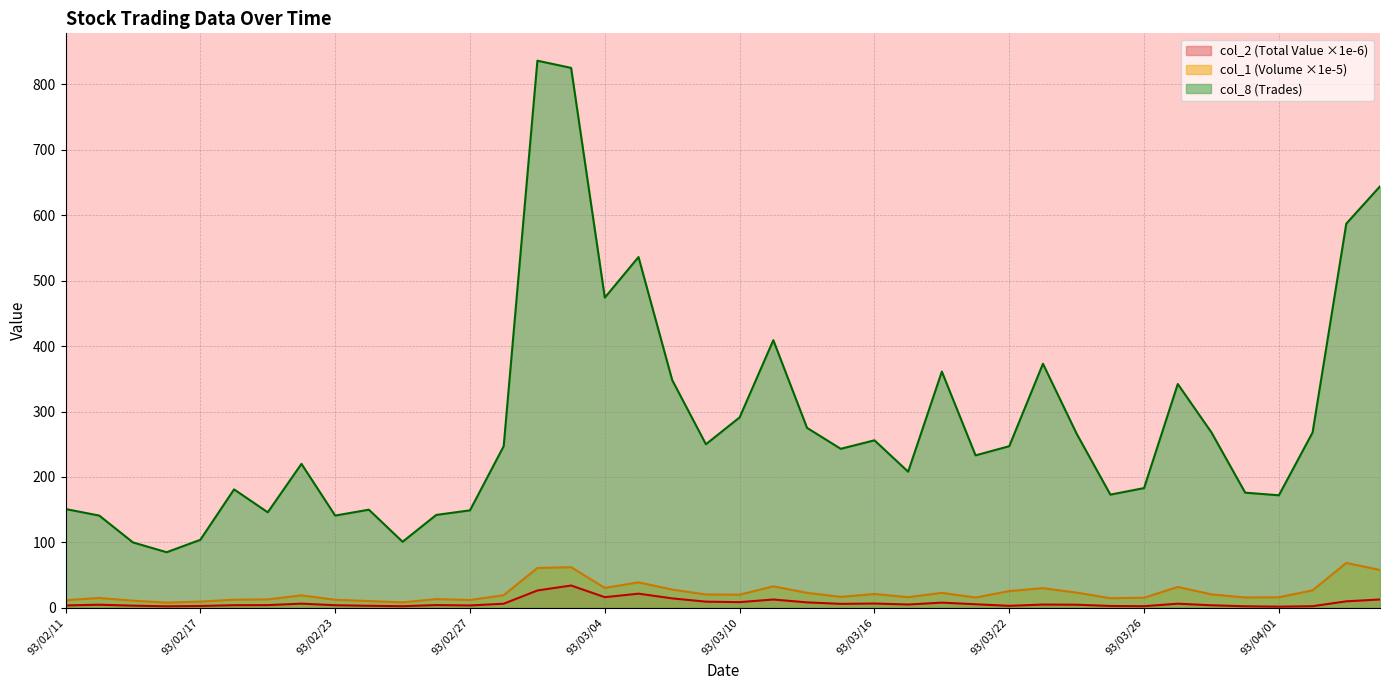

True or false: col_1 (Volume) has a value of 12.9 at 93/02/19.

True